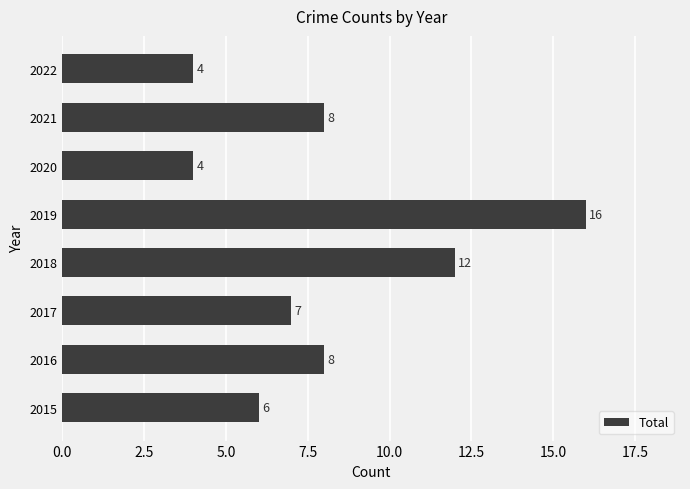

What is the difference between the maximum and minimum values?

12